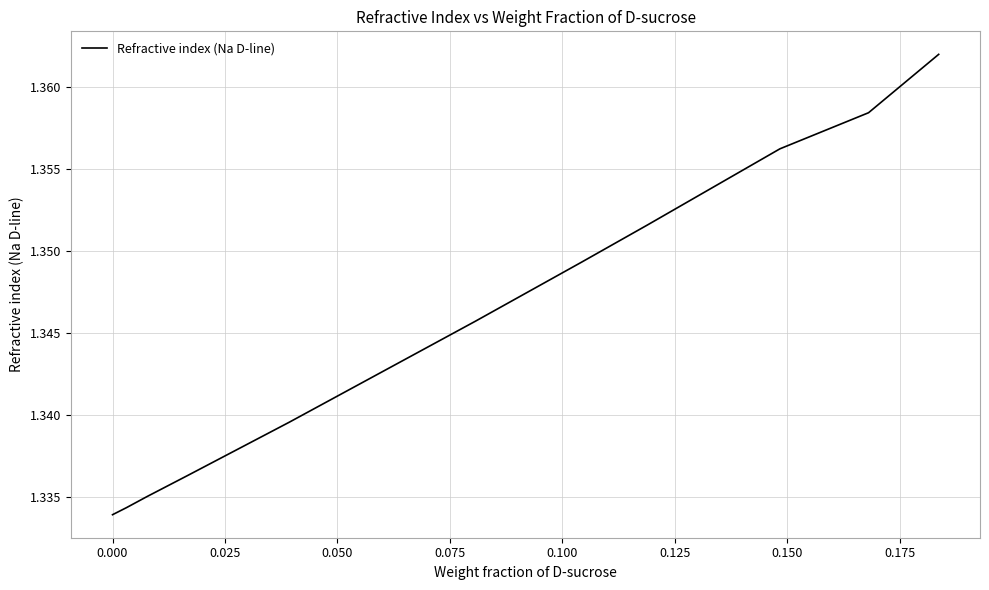

How many lines are shown in the chart?

1